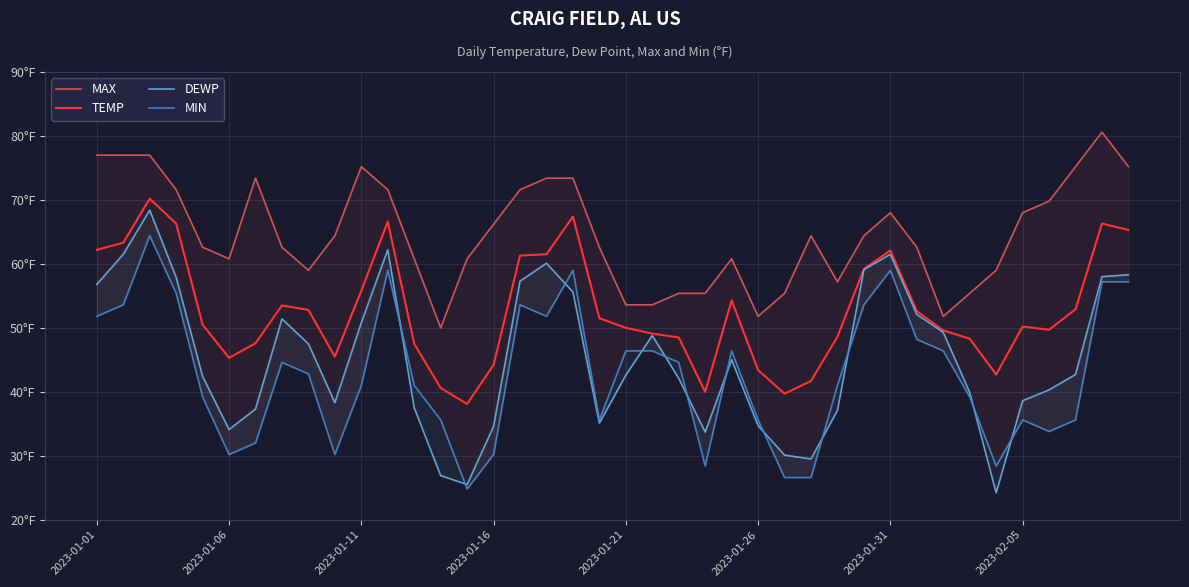

What is the total value across all series at 22?

190.6